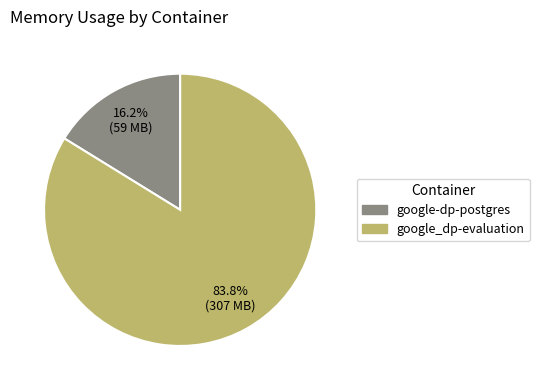

Is the sum of google_dp-evaluation and google-dp-postgres greater than half?

Yes